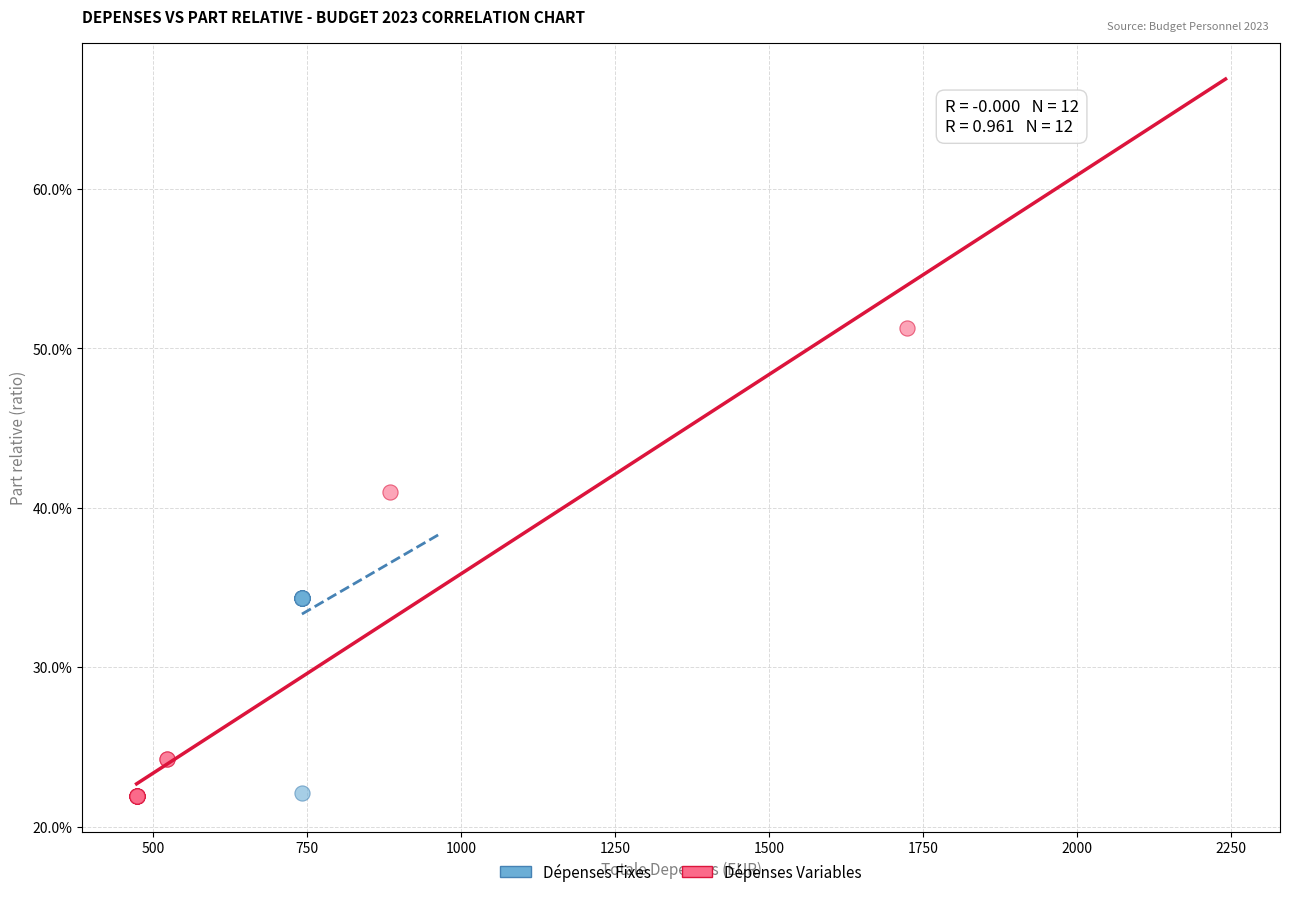

Which series has the largest Y range (max minus min)?

Dépenses Variables